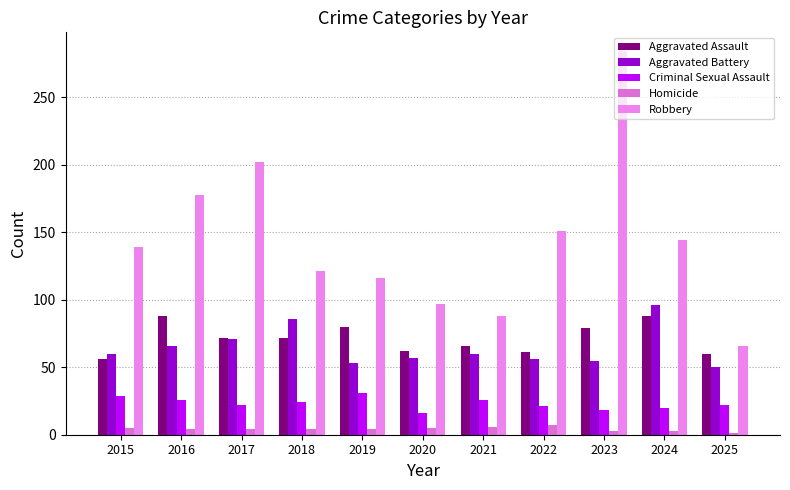

Count the number of categories in the chart.

11